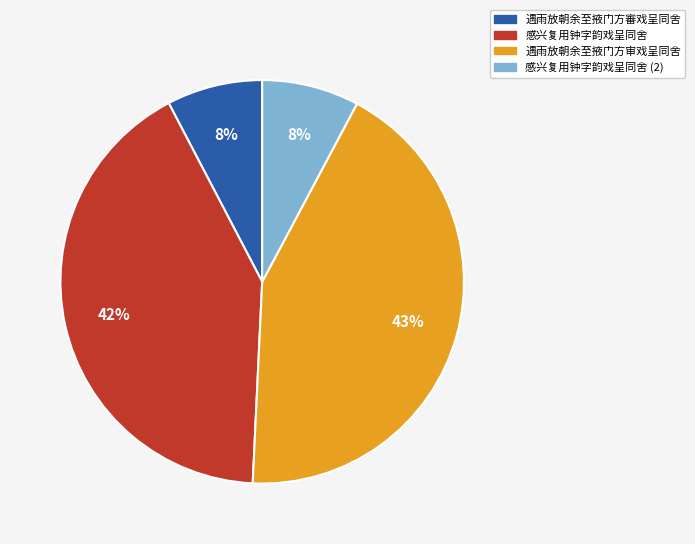

To the nearest percent, what percentage of the pie is 感兴复用钟字韵戏呈同舍?

42%